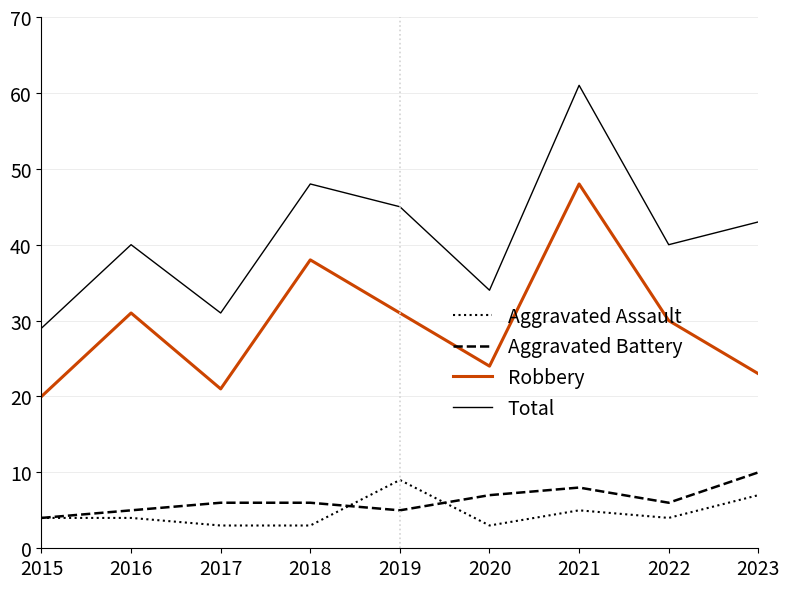

At which category is the sum across all series the highest?

2021